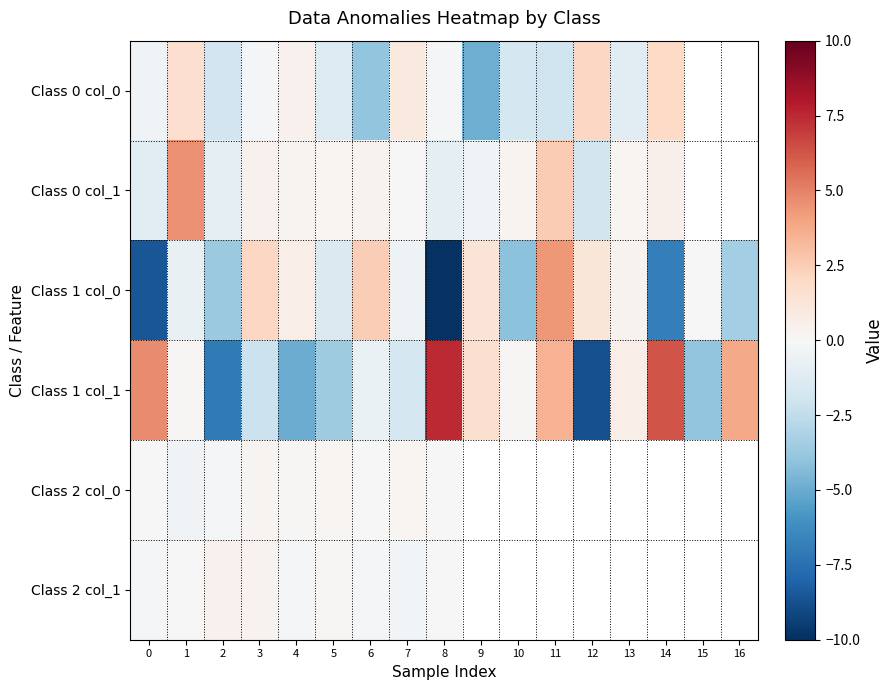

Where does the Class 0 col_0 series first go above 0?

1